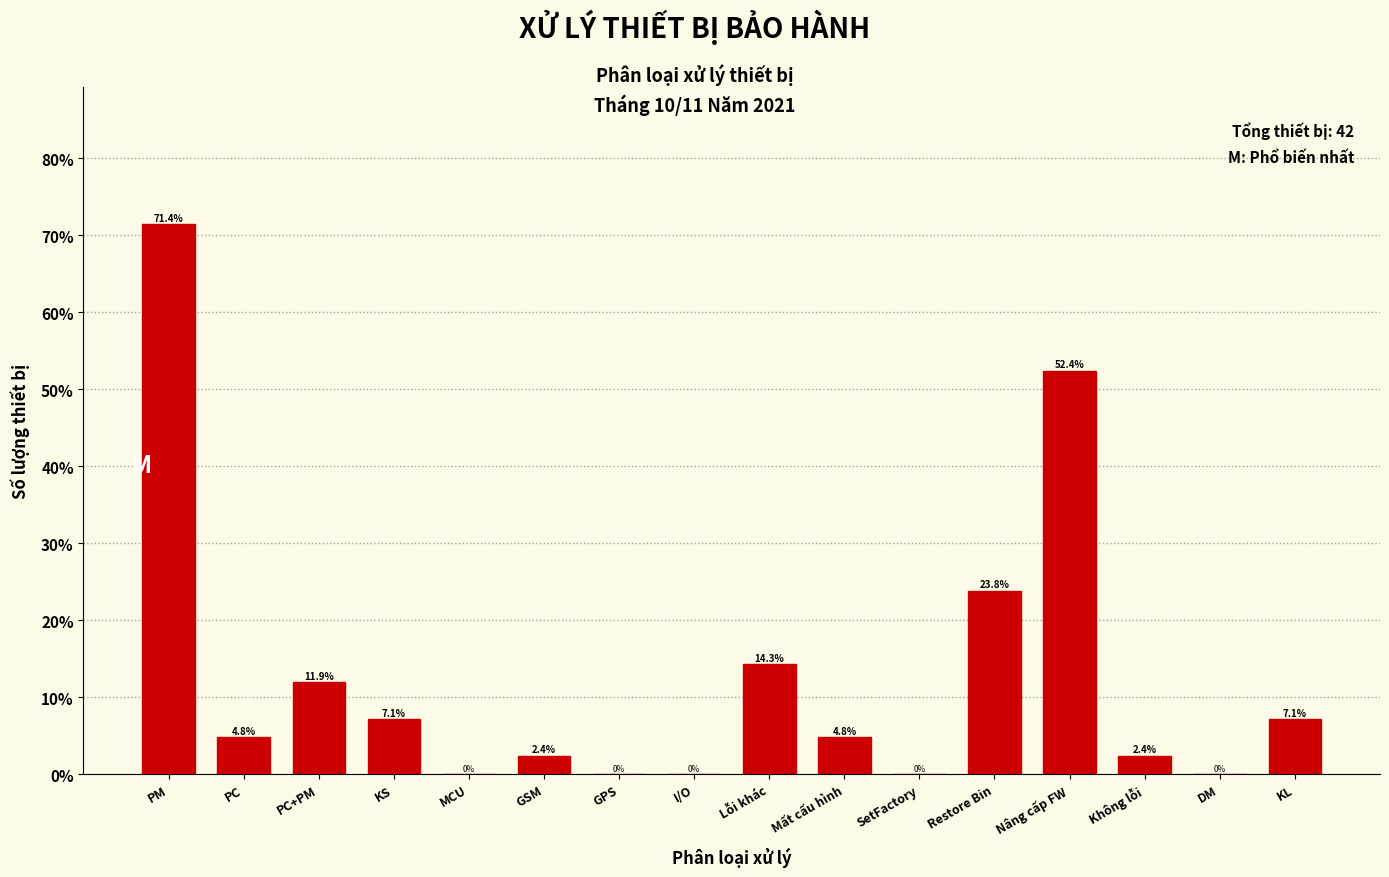

Reading right to left, what are all the values shown in this chart?

KL=7.1	DM=0.0	Không lỗi=2.4	Nâng cấp FW=52.4	Restore Bin=23.8	SetFactory=0.0	Mất cấu hình=4.8	Lỗi khác=14.3	I/O=0.0	GPS=0.0	GSM=2.4	MCU=0.0	KS=7.1	PC+PM=11.9	PC=4.8	PM=71.4